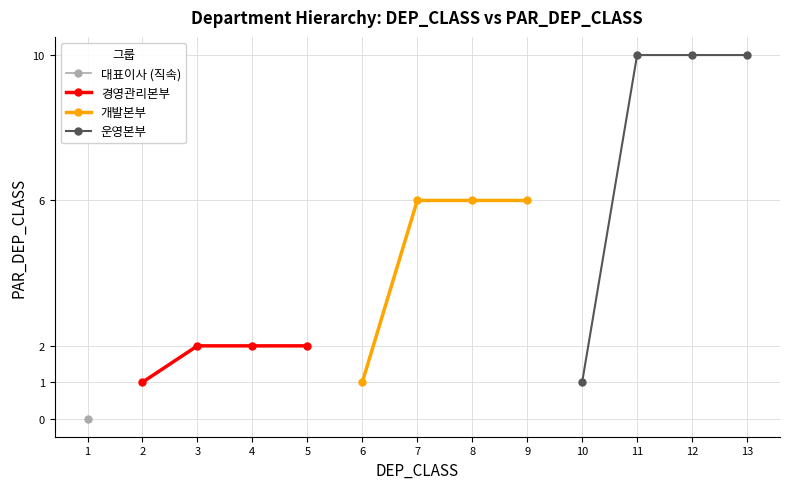

How many lines are shown in the chart?

3